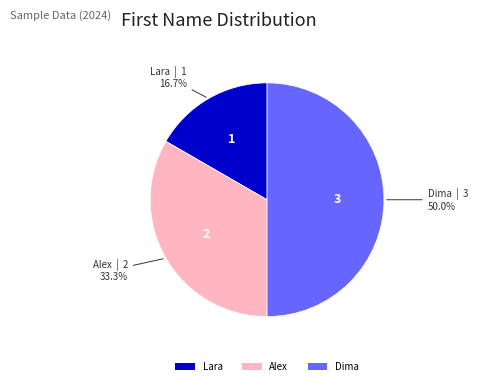

To the nearest percent, what percentage of the pie is Dima?

50%